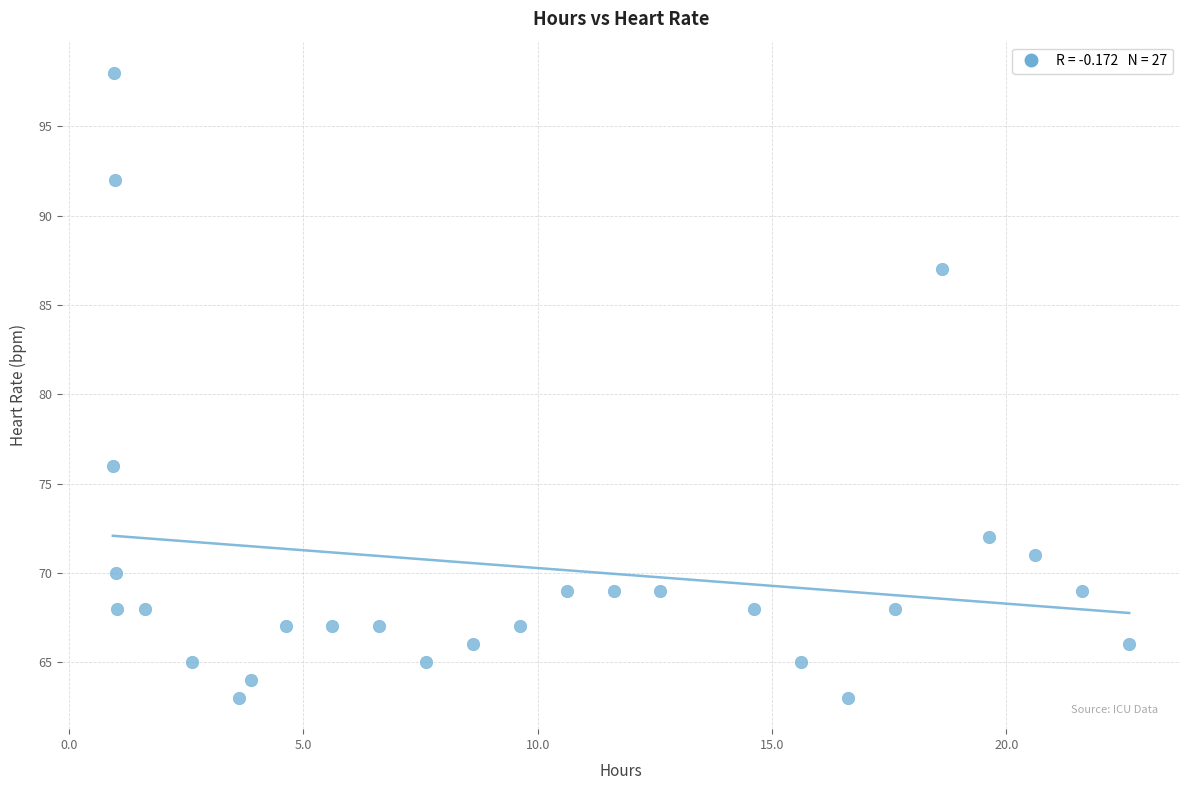

What Y value in the scatter plot is closest to 80?

76